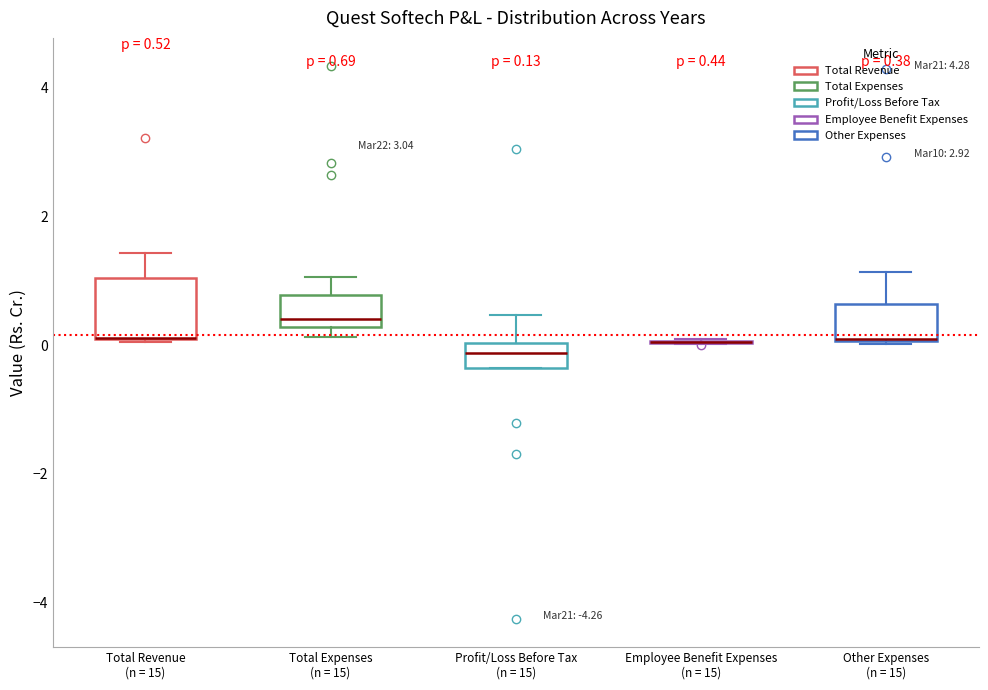

Which box is the tallest, from its lower edge to its upper edge?

Total Revenue (n = 15)